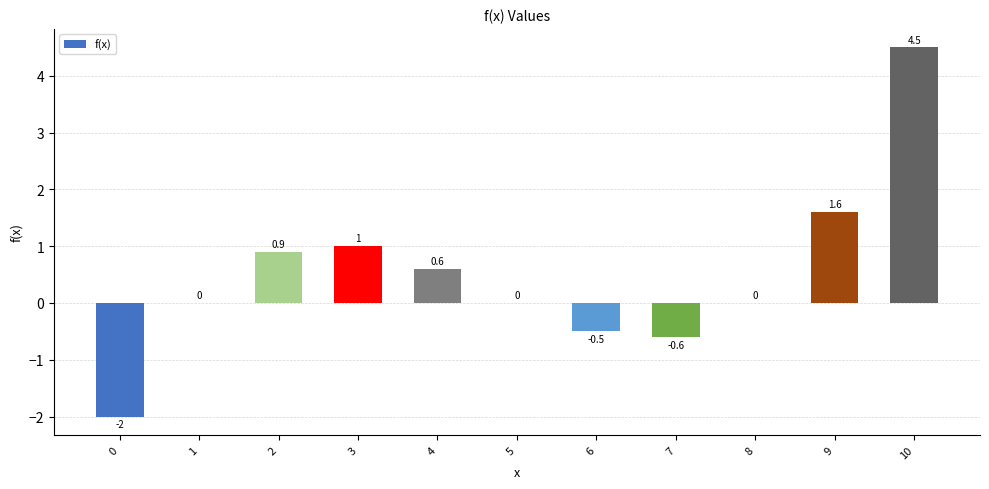

The value at 4 is 1.0. True or false?

False